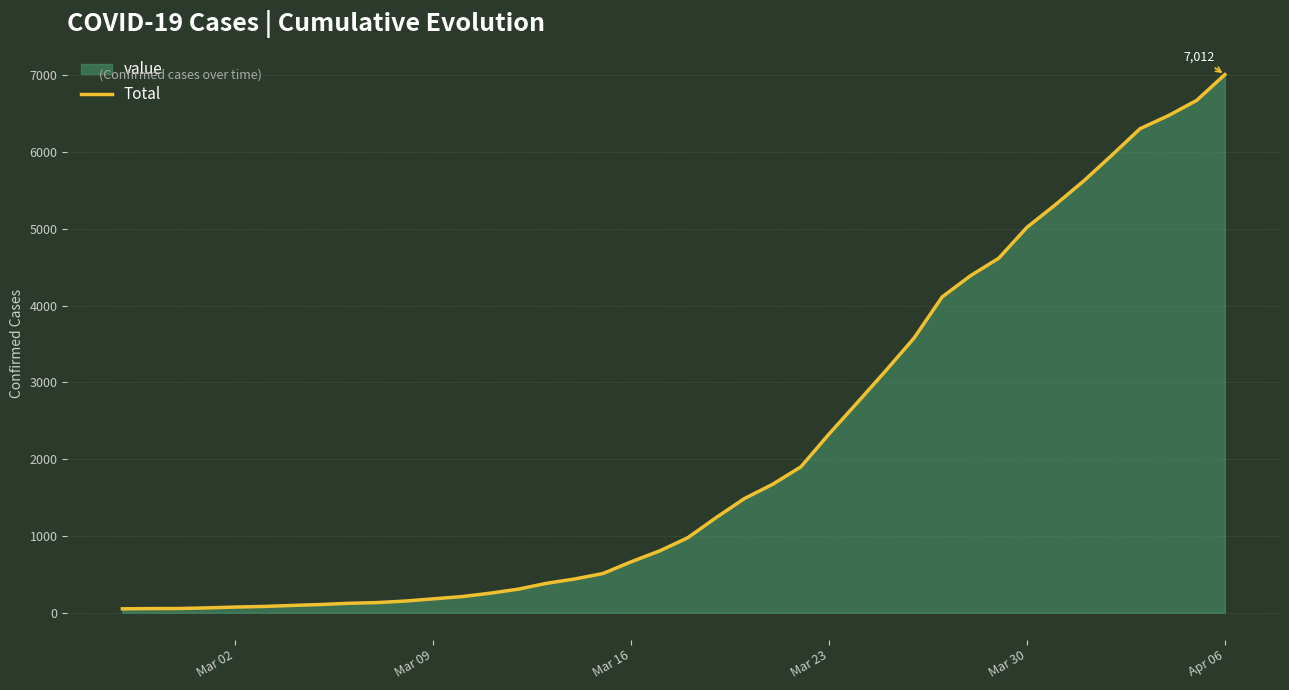

What is the average value?

2133